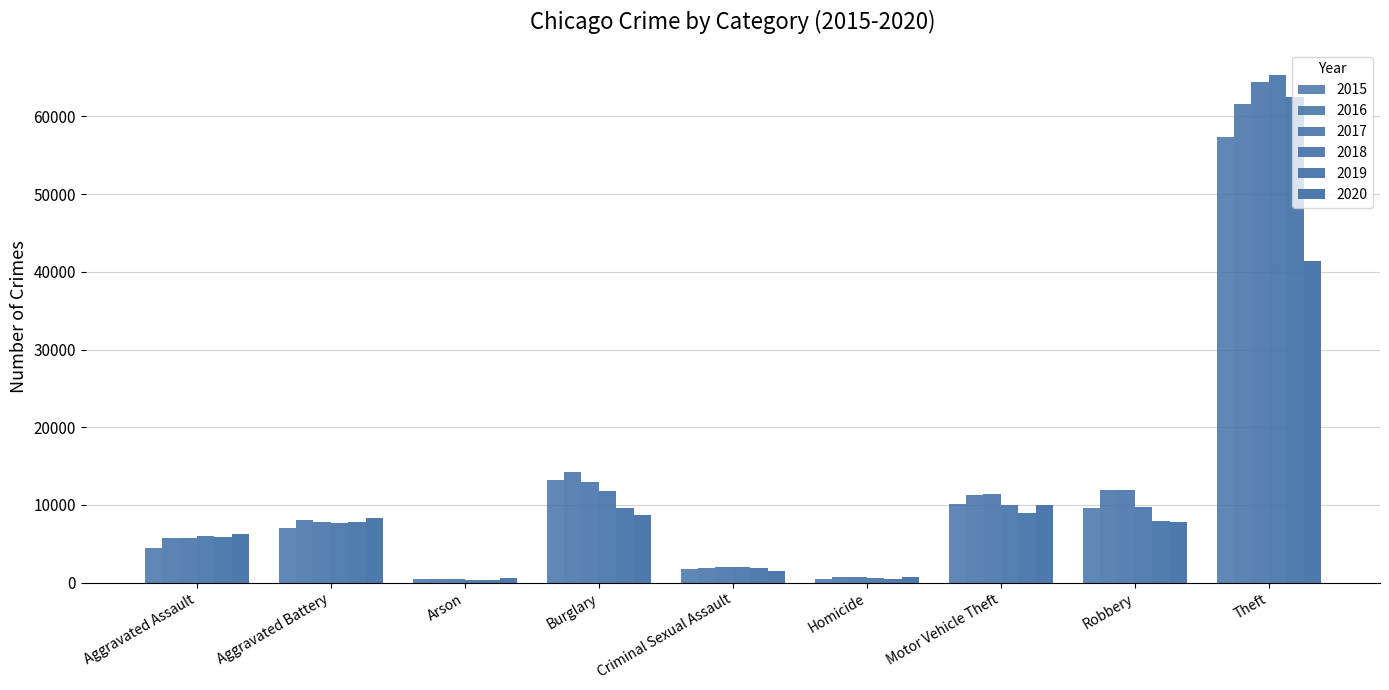

Is it true that 2017 equals 3692 at Aggravated Assault?

False